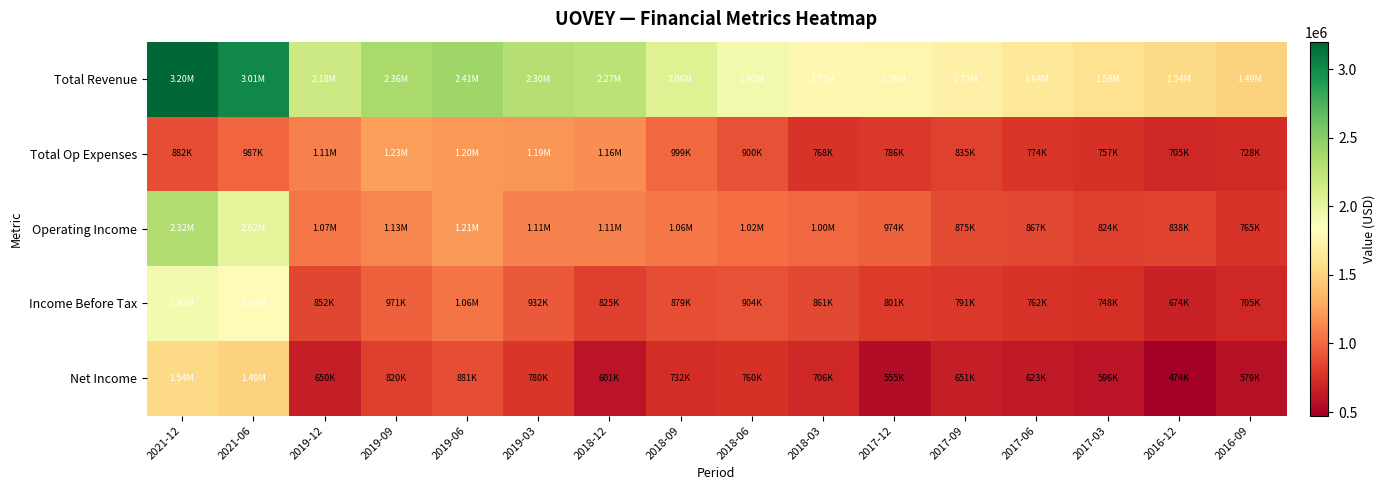

Reading right to left, list all the values displayed in this chart.

Total Revenue: 2016-09=1493300	2016-12=1543500	2017-03=1581600	2017-06=1641300	2017-09=1710700	2017-12=1759700	2018-03=1771200	2018-06=1924800	2018-09=2060300	2018-12=2269900	2019-03=2298200	2019-06=2409300	2019-09=2364000	2019-12=2175700	2021-06=3009400	2021-12=3199200
Total Op Expenses: 2016-09=728000	2016-12=705000	2017-03=757300	2017-06=774200	2017-09=835400	2017-12=786000	2018-03=768000	2018-06=900300	2018-09=999100	2018-12=1163800	2019-03=1190600	2019-06=1200900	2019-09=1233300	2019-12=1109200	2021-06=986800	2021-12=881700
Operating Income: 2016-09=765300	2016-12=838500	2017-03=824400	2017-06=867100	2017-09=875200	2017-12=973700	2018-03=1003200	2018-06=1024500	2018-09=1061200	2018-12=1106000	2019-03=1107600	2019-06=1208400	2019-09=1130700	2019-12=1066500	2021-06=2022600	2021-12=2317500
Income Before Tax: 2016-09=704600	2016-12=673700	2017-03=748400	2017-06=761700	2017-09=791200	2017-12=801300	2018-03=861100	2018-06=904500	2018-09=879100	2018-12=825000	2019-03=931900	2019-06=1058300	2019-09=970800	2019-12=852200	2021-06=1814700	2021-12=1921400
Net Income: 2016-09=579300	2016-12=473700	2017-03=595800	2017-06=623100	2017-09=651100	2017-12=555200	2018-03=705900	2018-06=759900	2018-09=731700	2018-12=601400	2019-03=779900	2019-06=881000	2019-09=819800	2019-12=650100	2021-06=1493200	2021-12=1535300